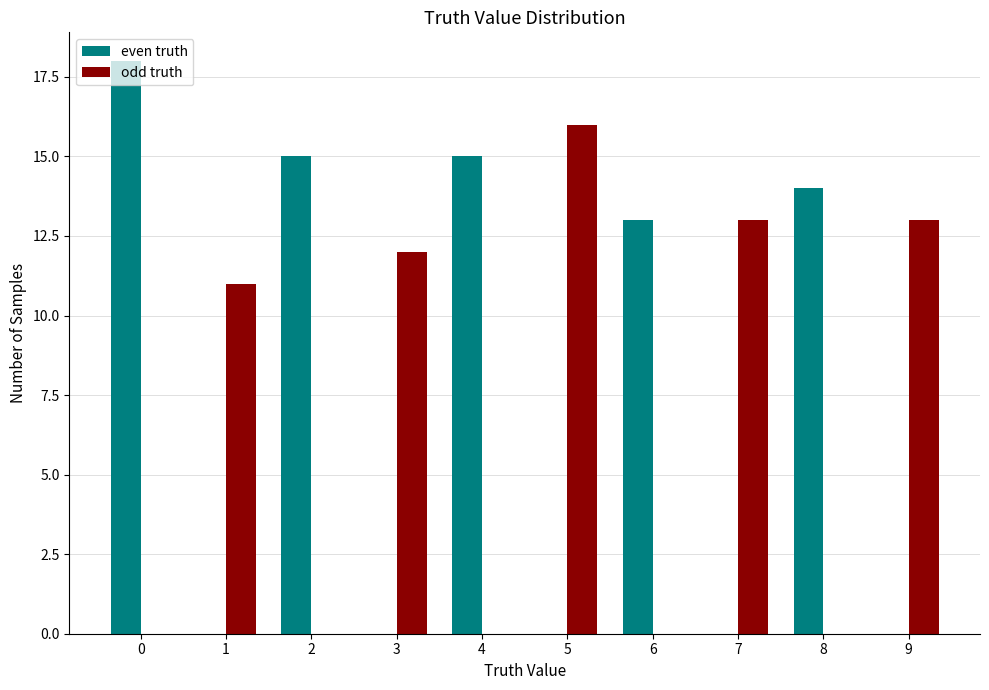

The value of even truth at 9 is 0. True or false?

True